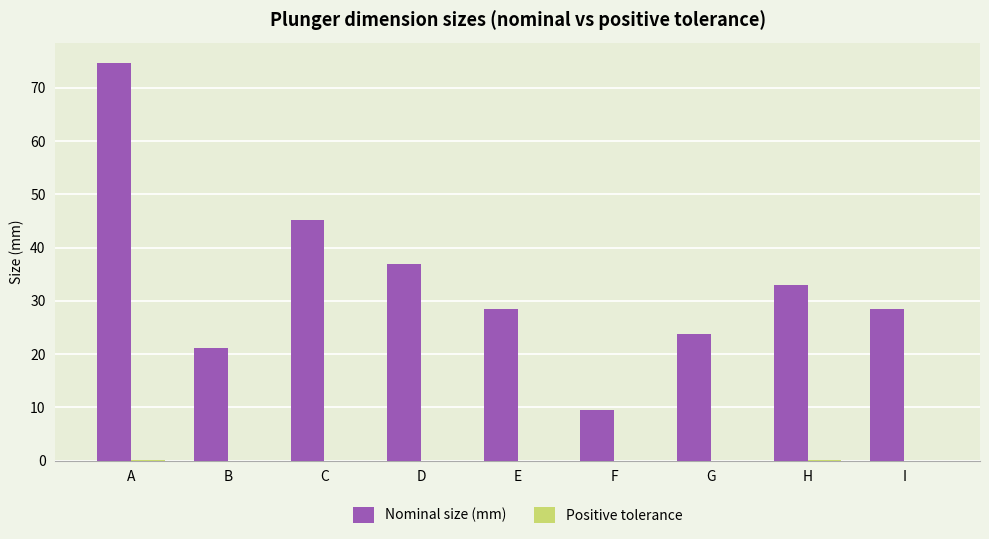

Which series has the widest spread of values?

Nominal size (mm)